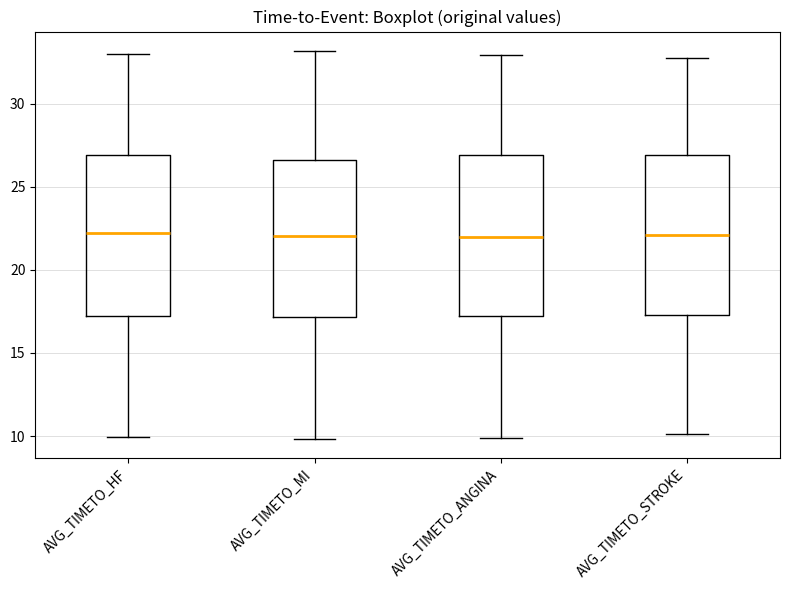

Reading left to right, read every box against the y-axis: the position of its median line, the range the box covers, and the ends of its whiskers. The values are not printed on the chart, so give them approximately, as read against the axis.

AVG_TIMETO_HF: median 22.0, box 17.0 to 27.0, whiskers 10.0 to 33.0
AVG_TIMETO_MI: median 22.0, box 17.0 to 26.5, whiskers 10.0 to 33.0
AVG_TIMETO_ANGINA: median 22.0, box 17.0 to 27.0, whiskers 10.0 to 33.0
AVG_TIMETO_STROKE: median 22.0, box 17.5 to 27.0, whiskers 10.0 to 32.5